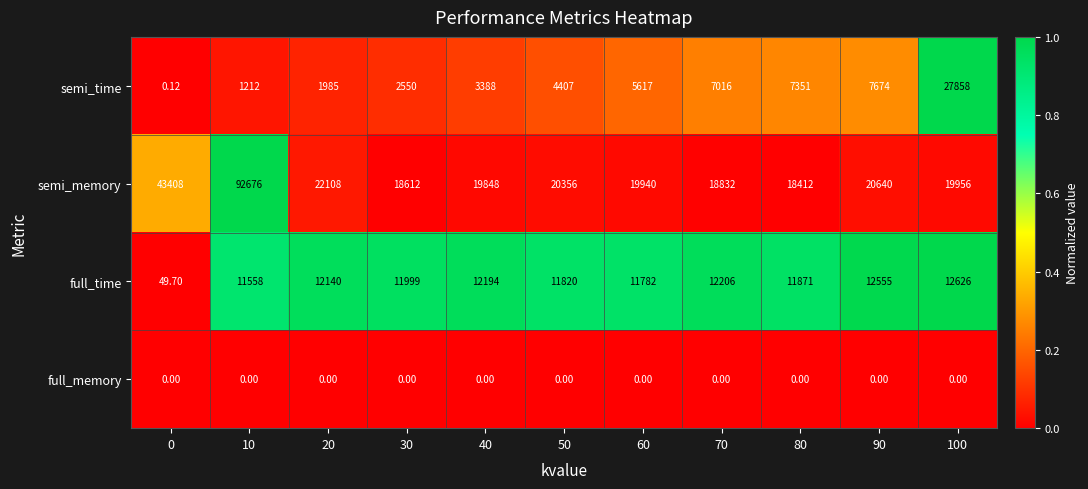

List the series in order of their peak value, lowest first.

full_memory, full_time, semi_time, semi_memory